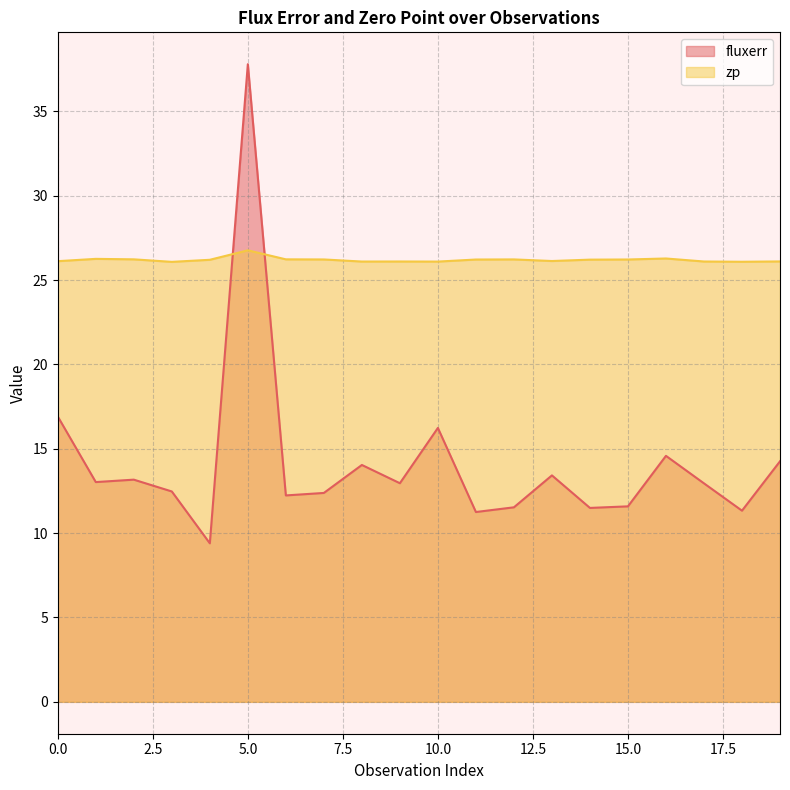

Reading left to right, extract all data points from this chart.

fluxerr: 0=16.9	1=13.0	2=13.2	3=12.5	4=9.4	5=37.8	6=12.2	7=12.4	8=14.0	9=13.0	10=16.2	11=11.3	12=11.5	13=13.4	14=11.5	15=11.6	16=14.6	17=12.9	18=11.3	19=14.3
zp: 0=26.1	1=26.3	2=26.2	3=26.1	4=26.2	5=26.8	6=26.2	7=26.2	8=26.1	9=26.1	10=26.1	11=26.2	12=26.2	13=26.1	14=26.2	15=26.2	16=26.3	17=26.1	18=26.1	19=26.1